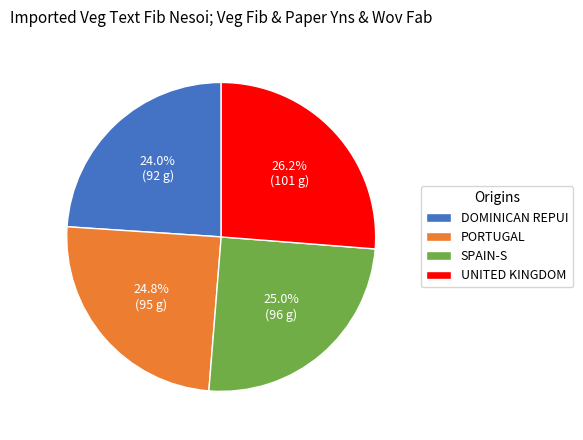

Between PORTUGAL and DOMINICAN REPUI, which is larger?

PORTUGAL